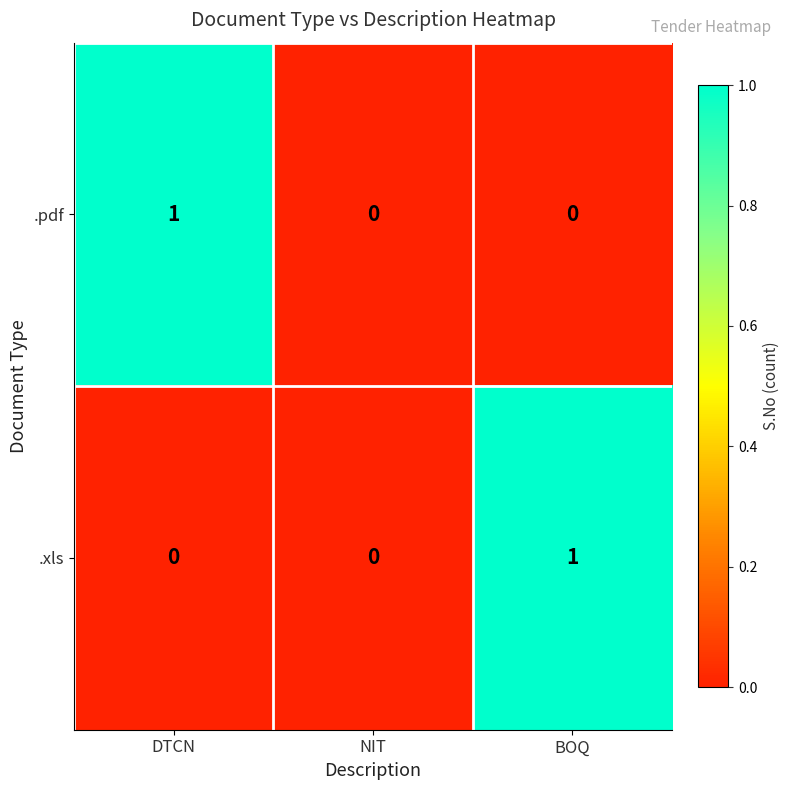

True or false: .pdf has a value of 1 at DTCN.

True